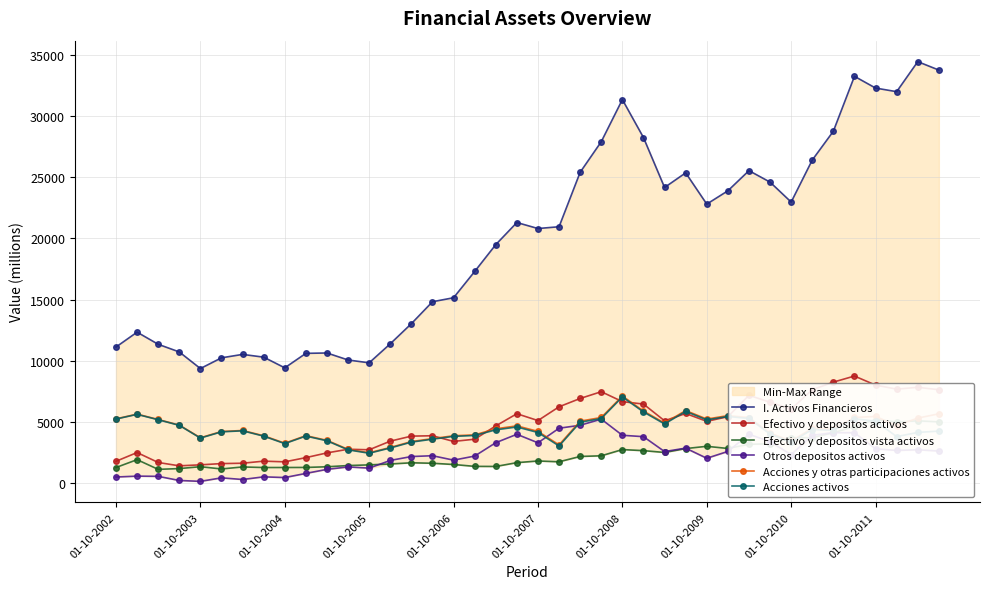

What position from the left is 27?

28